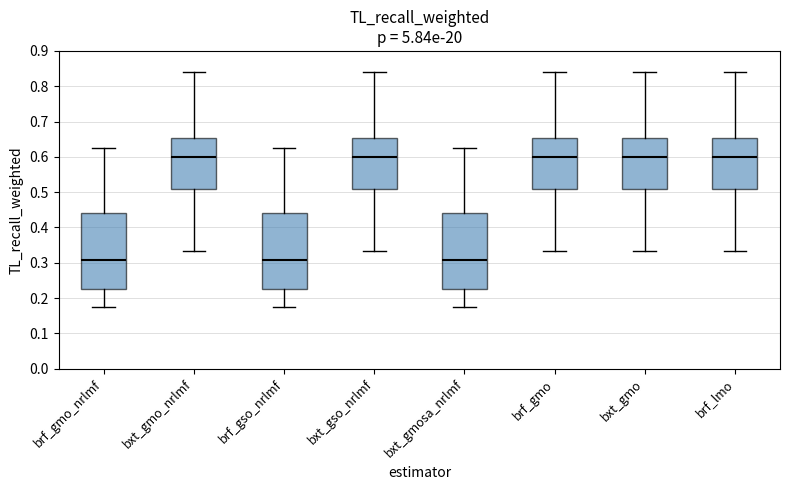

Reading left to right, transcribe this box plot: for each box, give where its median line is, the range the box spans, and where its two whiskers end, as read against the y-axis. The values are not printed on the chart, so give them approximately, as read against the axis.

brf_gmo_nrlmf: median 0.31, box 0.23 to 0.44, whiskers 0.17 to 0.63
bxt_gmo_nrlmf: median 0.60, box 0.51 to 0.65, whiskers 0.33 to 0.84
brf_gso_nrlmf: median 0.31, box 0.23 to 0.44, whiskers 0.17 to 0.63
bxt_gso_nrlmf: median 0.60, box 0.51 to 0.65, whiskers 0.33 to 0.84
bxt_gmosa_nrlmf: median 0.31, box 0.23 to 0.44, whiskers 0.17 to 0.63
brf_gmo: median 0.60, box 0.51 to 0.65, whiskers 0.33 to 0.84
bxt_gmo: median 0.60, box 0.51 to 0.65, whiskers 0.33 to 0.84
brf_lmo: median 0.60, box 0.51 to 0.65, whiskers 0.33 to 0.84